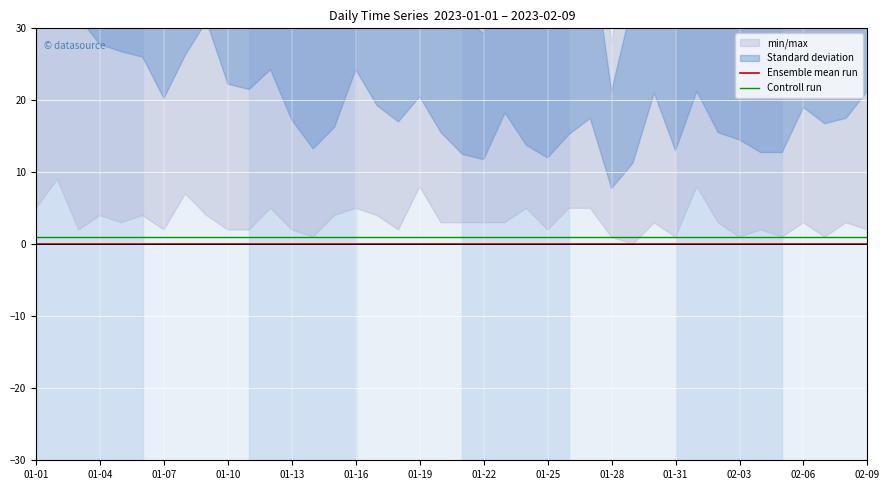

At which category does the chart reach its peak across all series?

01-01